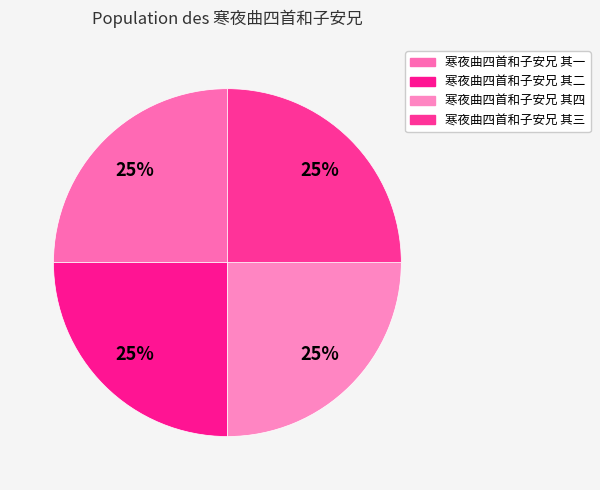

Count the number of slices in the pie.

4